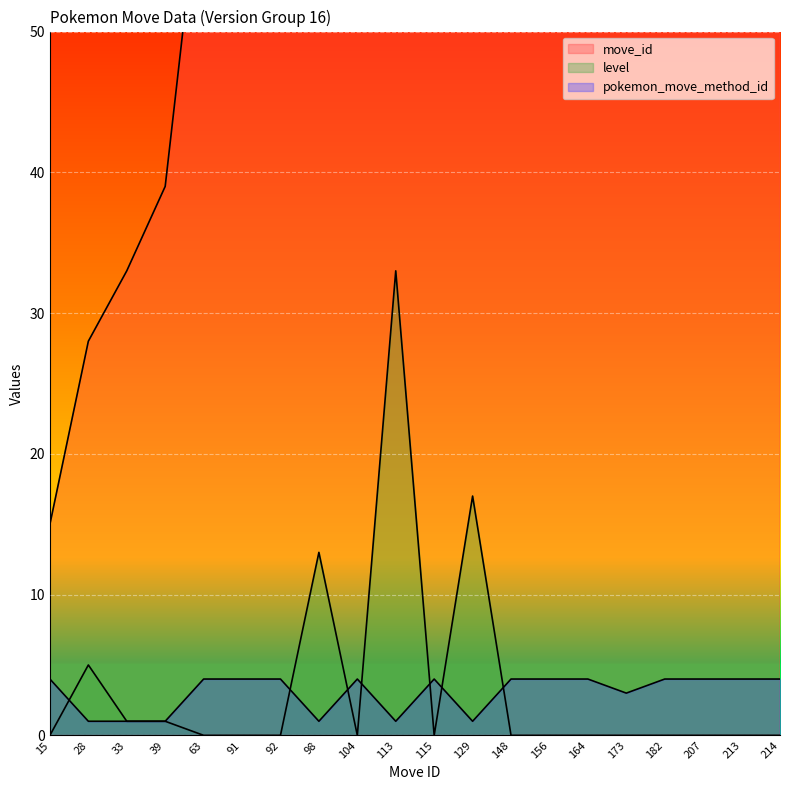

Is the value of level at 33 greater than the value of move_id at 214?

No